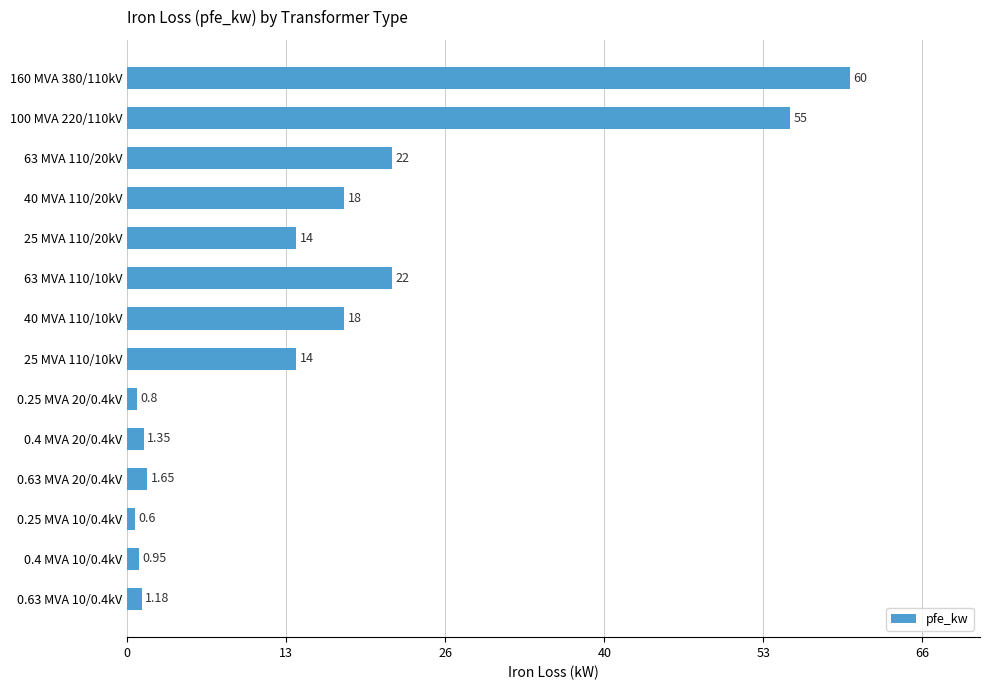

What is the smallest value displayed?

0.6